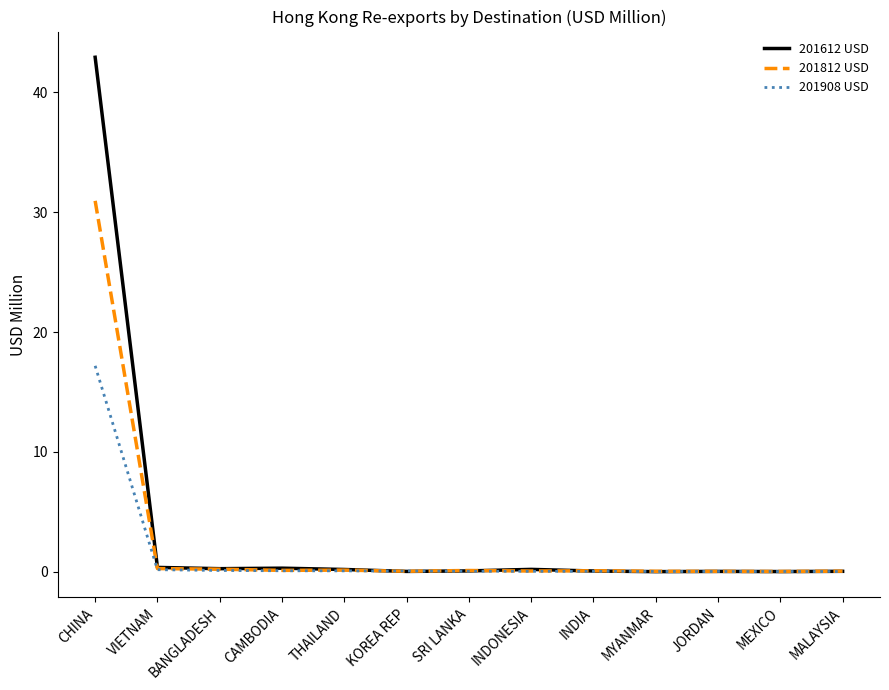

At which category is the sum across all series the highest?

CHINA